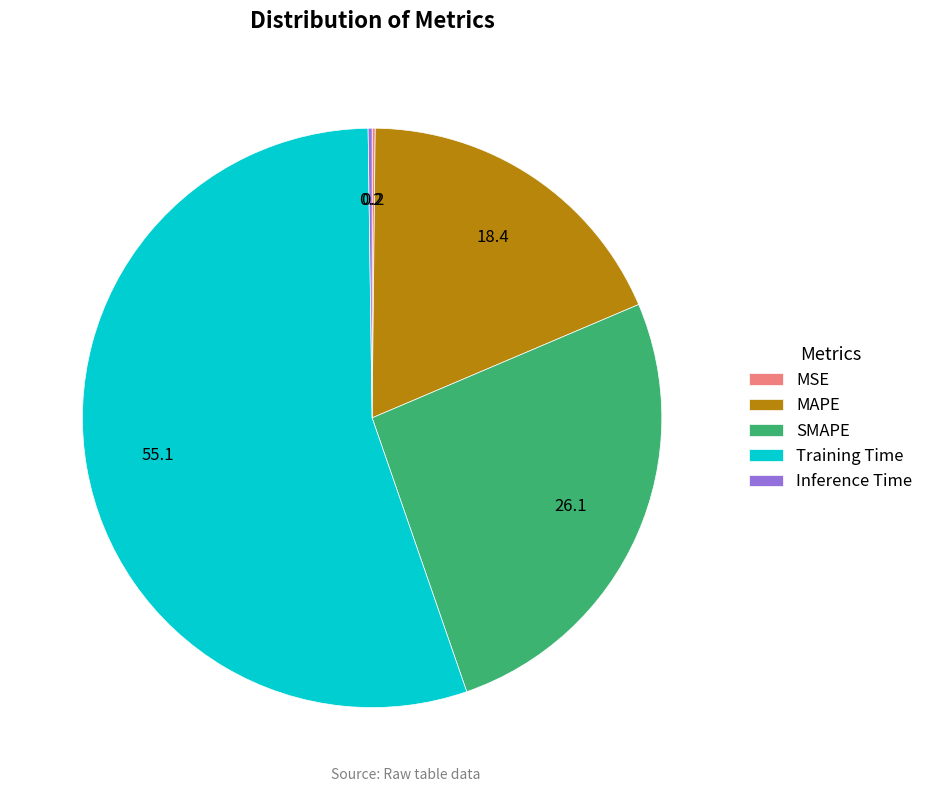

Is it true that MAPE is 27% of the pie?

False